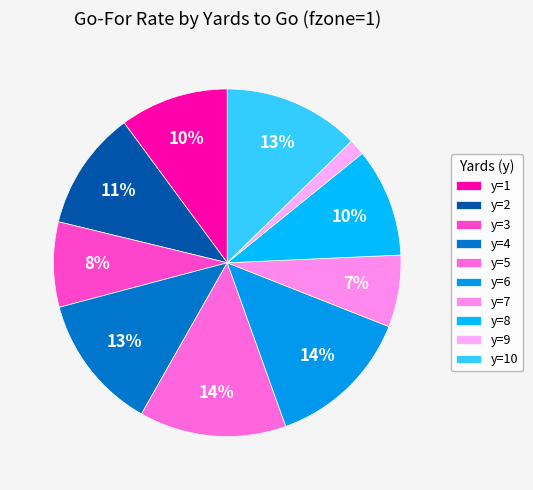

Is it true that y=9 is 1% of the pie?

True